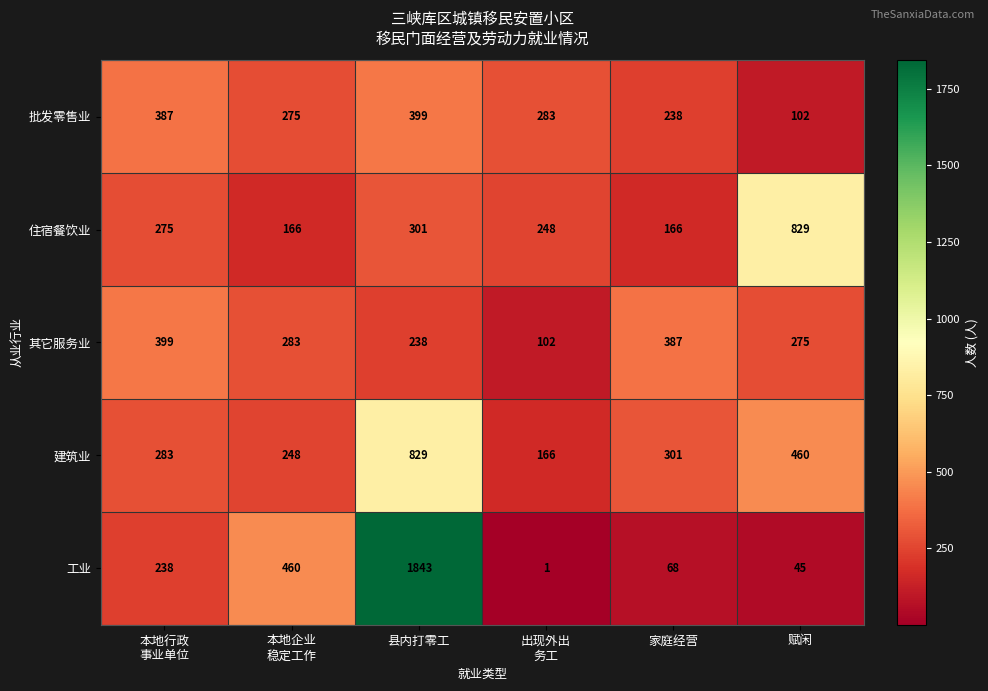

True or false: 其它服务业 has a value of 275 at 赋闲.

True